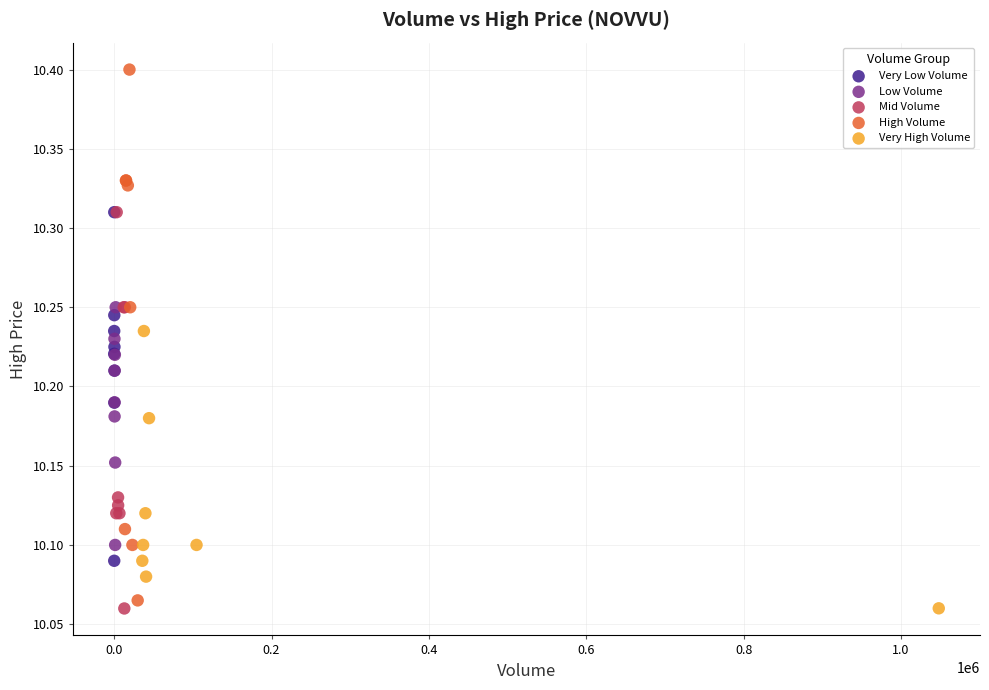

Which series has the widest spread of Y values?

High Volume